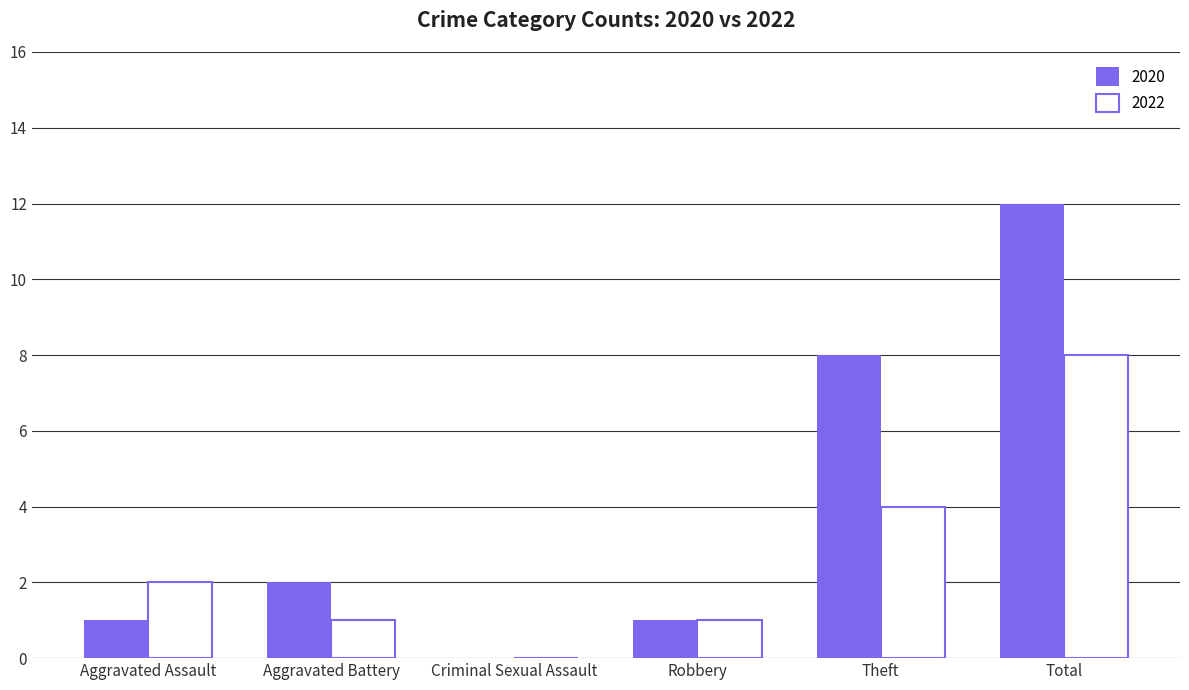

What are all the series names shown in the legend?

2020, 2022